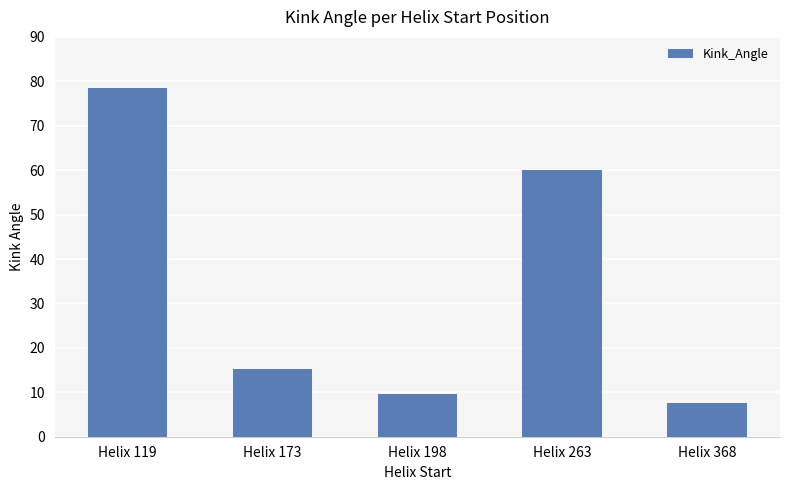

The chart shows a value of 7.7 at Helix 173. True or false?

False